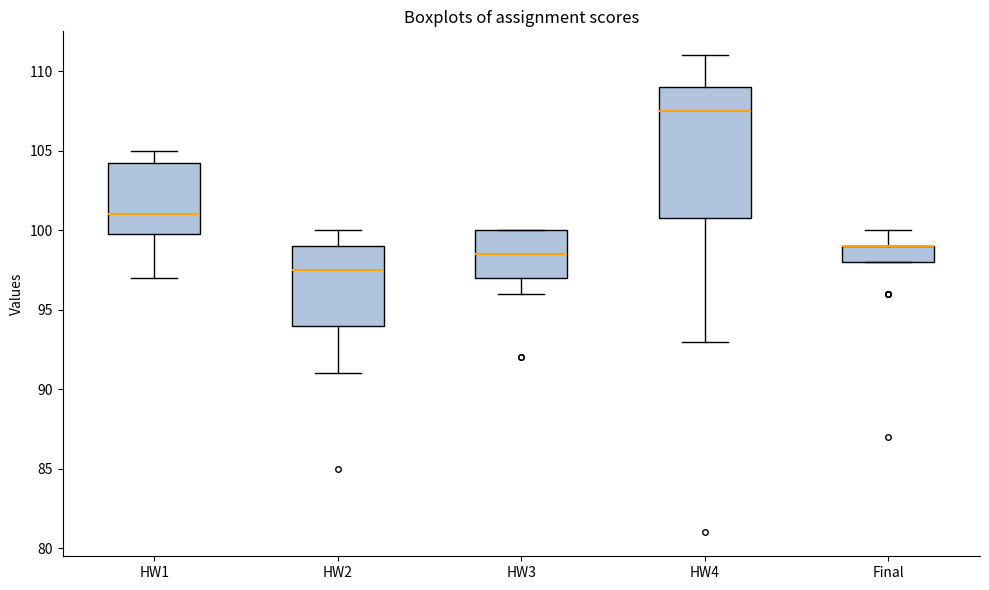

Reading left to right, read every box against the y-axis: the position of its median line, the range the box covers, and the ends of its whiskers. The values are not printed on the chart, so give them approximately, as read against the axis.

HW1: median 101.0, box 100.0 to 104.5, whiskers 97.0 to 105.0
HW2: median 97.5, box 94.0 to 99.0, whiskers 91.0 to 100.0
HW3: median 98.5, box 97.0 to 100.0, whiskers 96.0 to 100.0
HW4: median 107.5, box 101.0 to 109.0, whiskers 93.0 to 111.0
Final: median 99.0 (drawn on the box's upper edge), box 98.0 to 99.0, whiskers 98.0 to 100.0